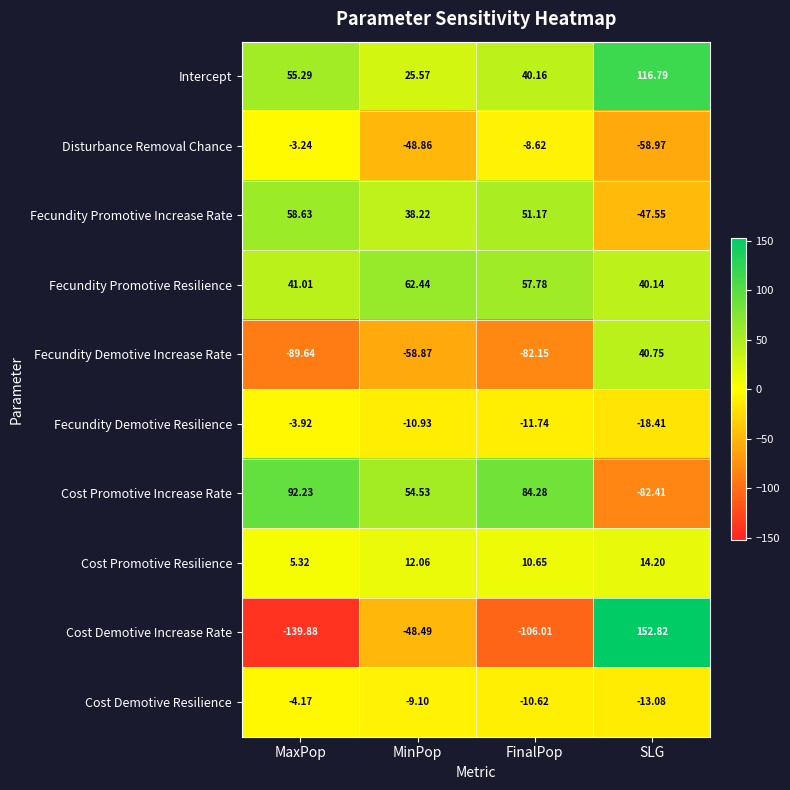

How many categories are shown in the chart?

4